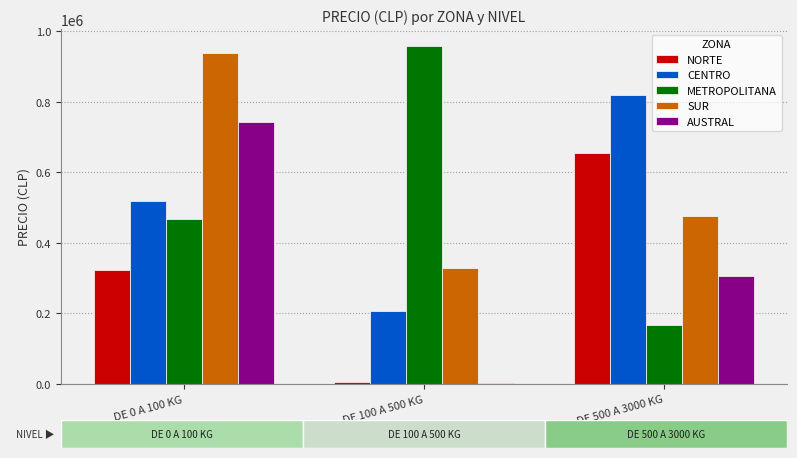

What is the difference between the maximum and second lowest values in the AUSTRAL series?

434831